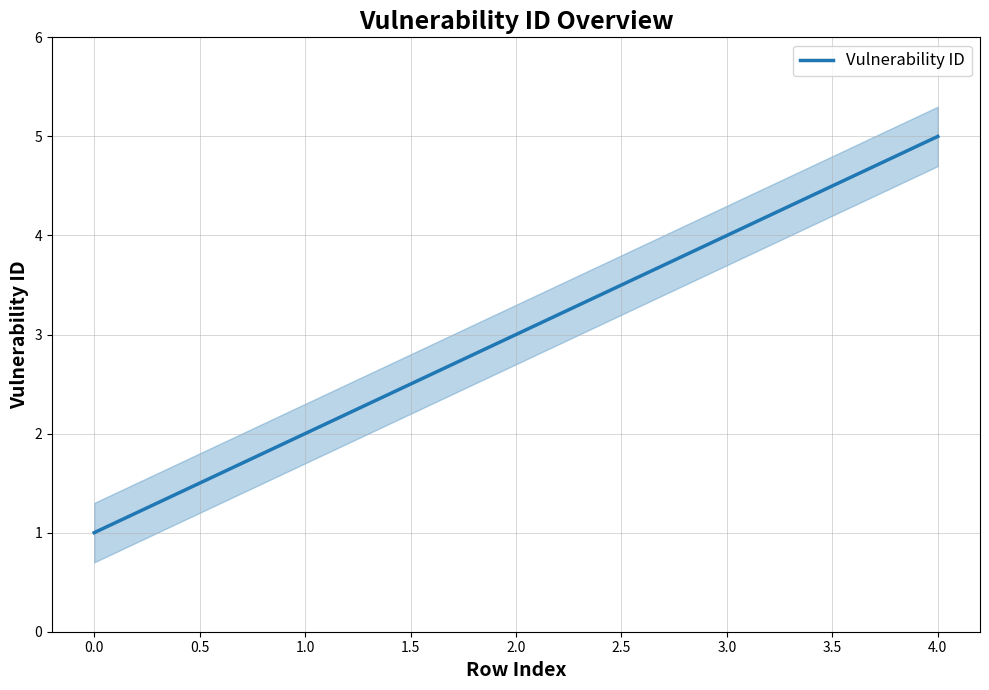

True or false: there are more than 2 points higher than both neighbors.

False